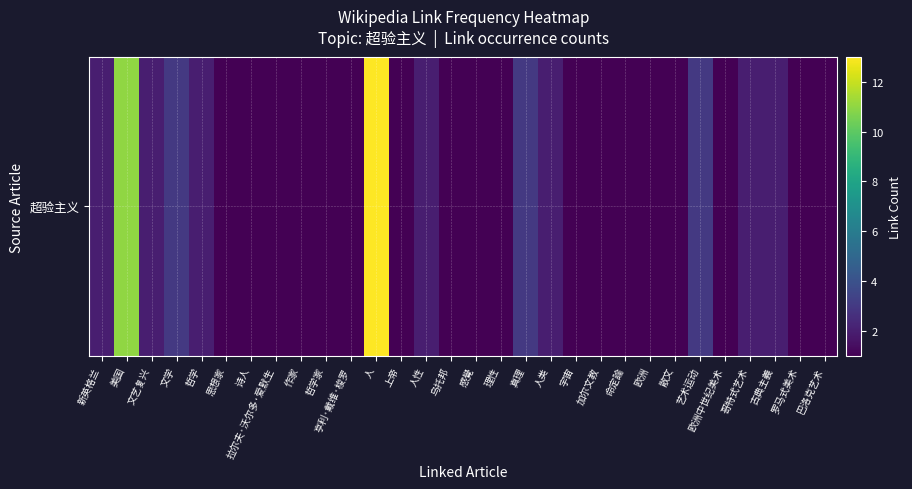

Approximately how many times larger is the value at 文学 compared to 亨利·戴维·梭罗?

3.0